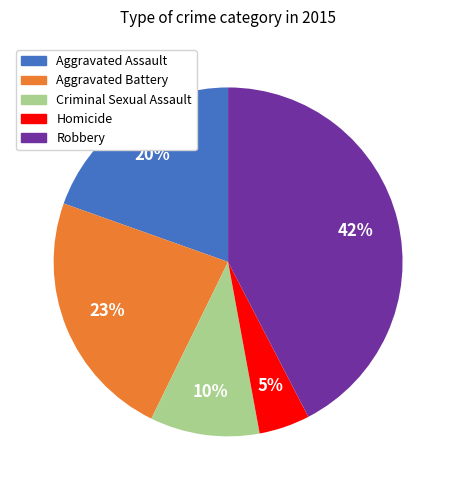

Which category has the biggest portion of the pie?

Robbery